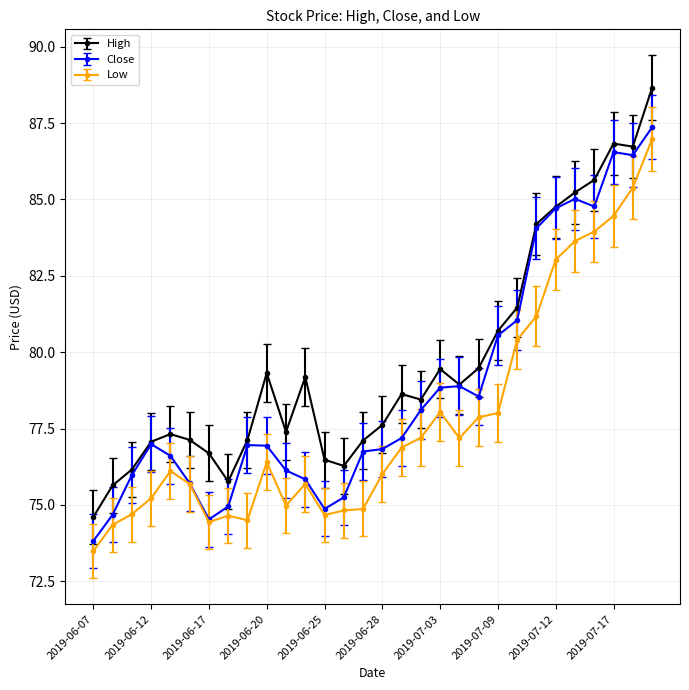

True or false: Low has more than 1 interior local peaks.

True